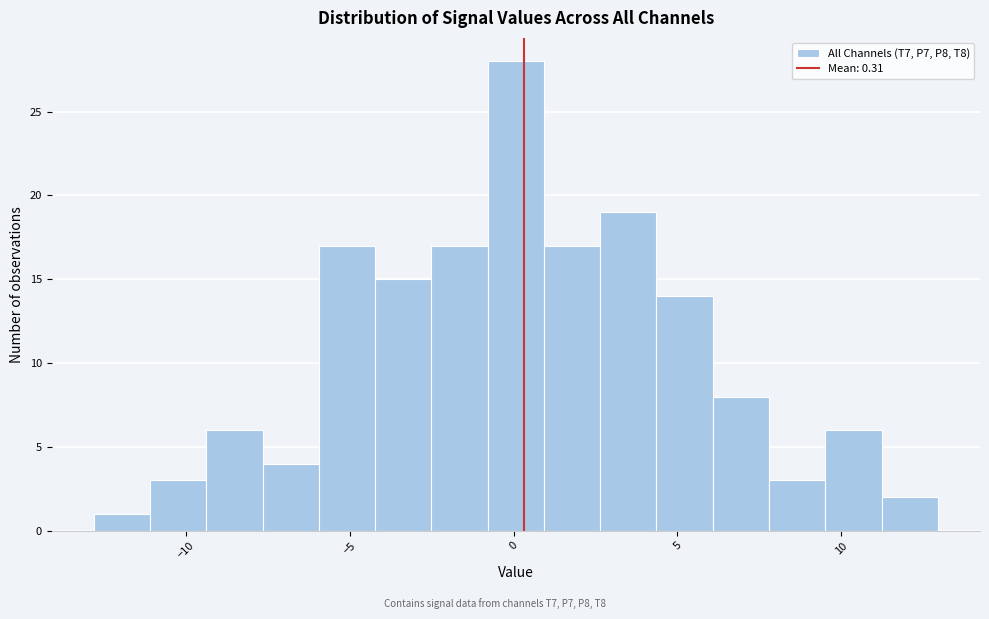

Read against the x-axis, roughly where is the centre of the tallest bar?

0.0